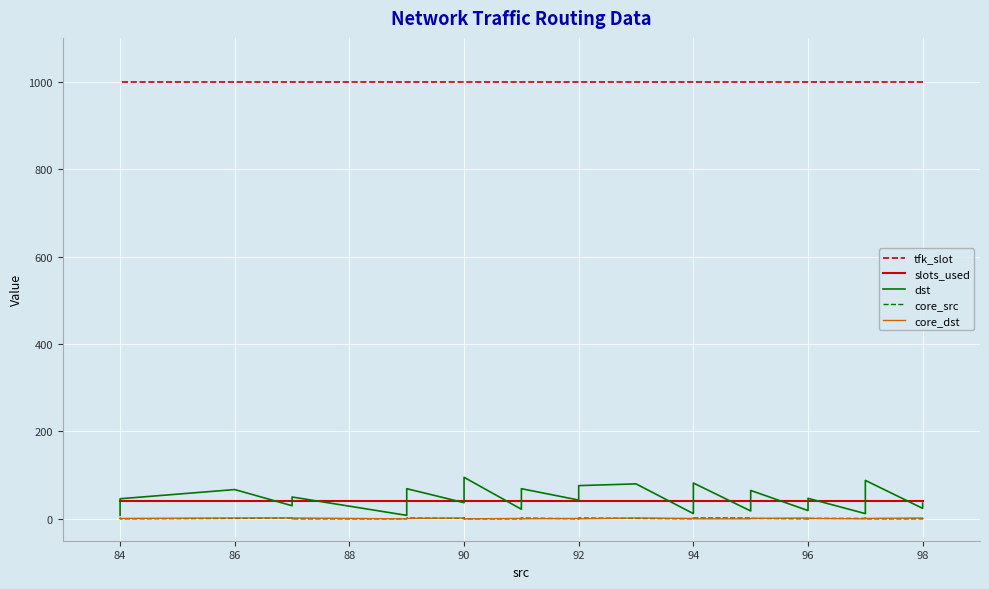

How many lines are shown in the chart?

5